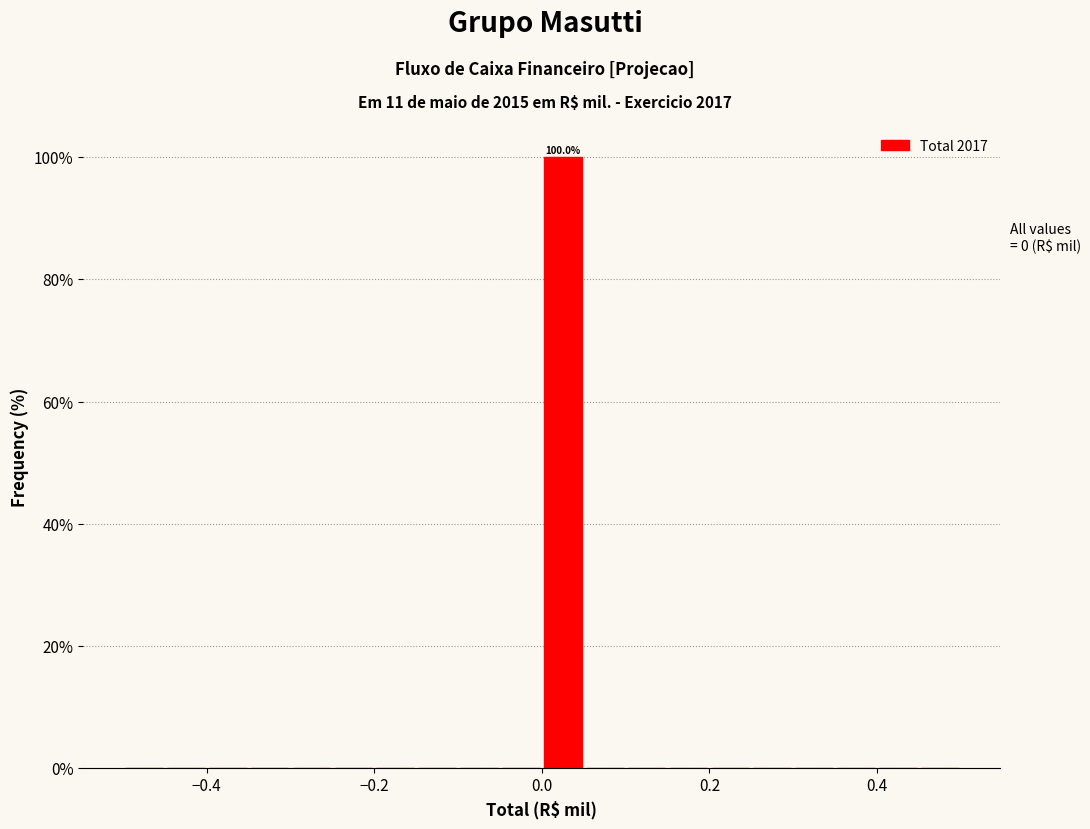

Around what value on the x-axis is the tallest bar? Give the approximate position of its centre, as read against the axis.

0.02